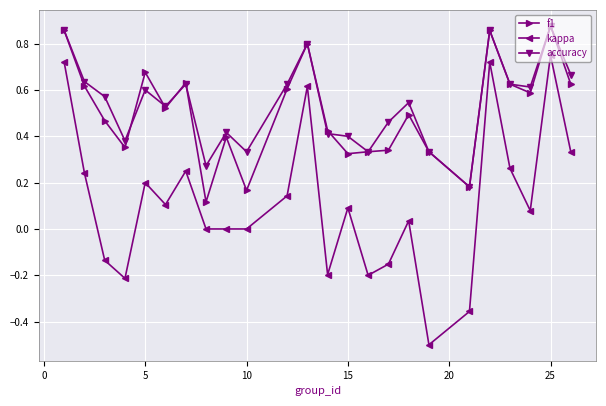

Count the number of categories in the chart.

24